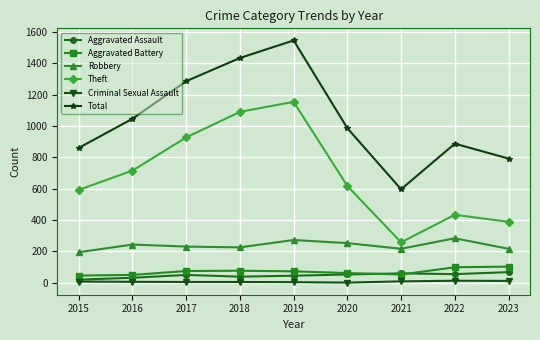

What is the value of the Theft point at the 1st from the left?

592